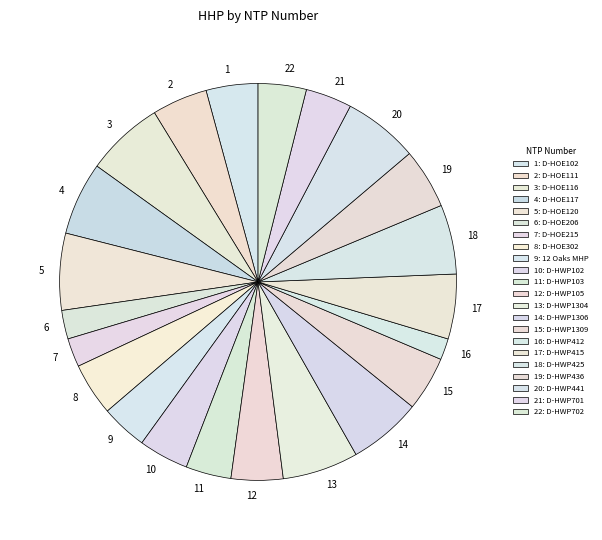

How many slices are in this pie chart?

22